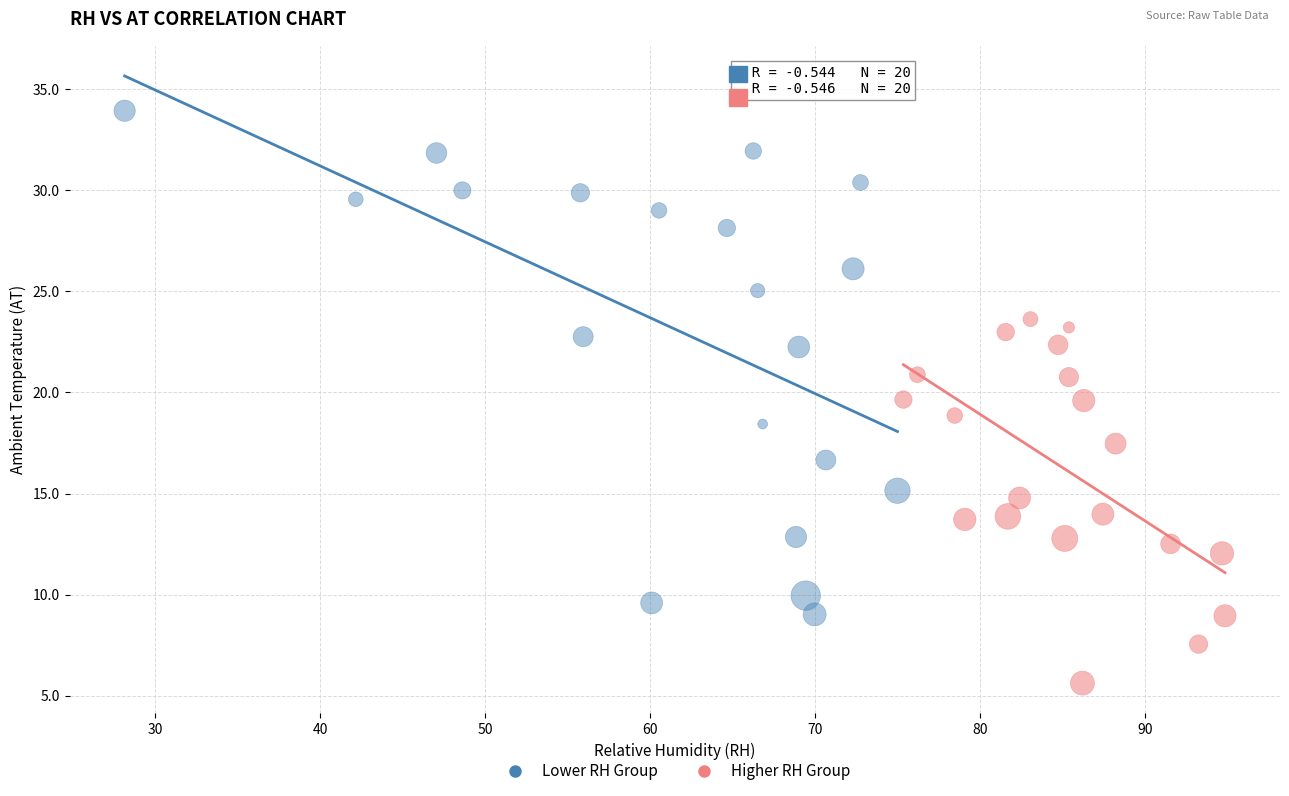

Which series reaches the maximum Y coordinate?

Lower RH Group